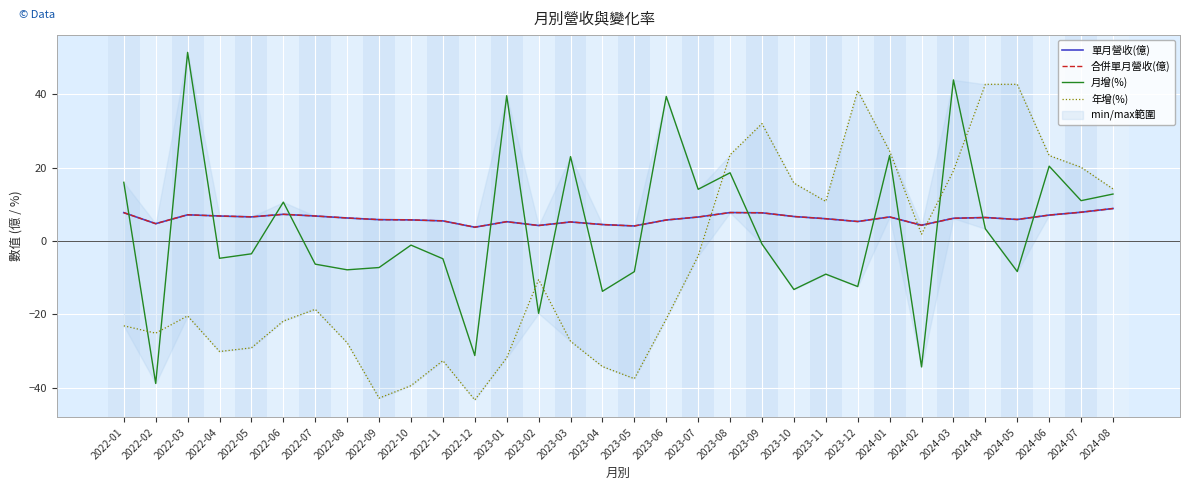

How many interior local peaks does the 月增(%) series have?

11